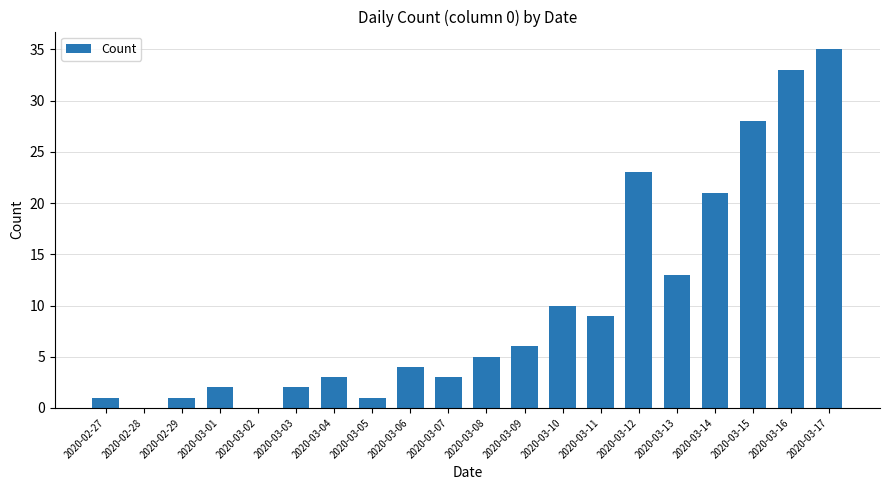

The chart shows a value of 28 at 2020-03-15. True or false?

True